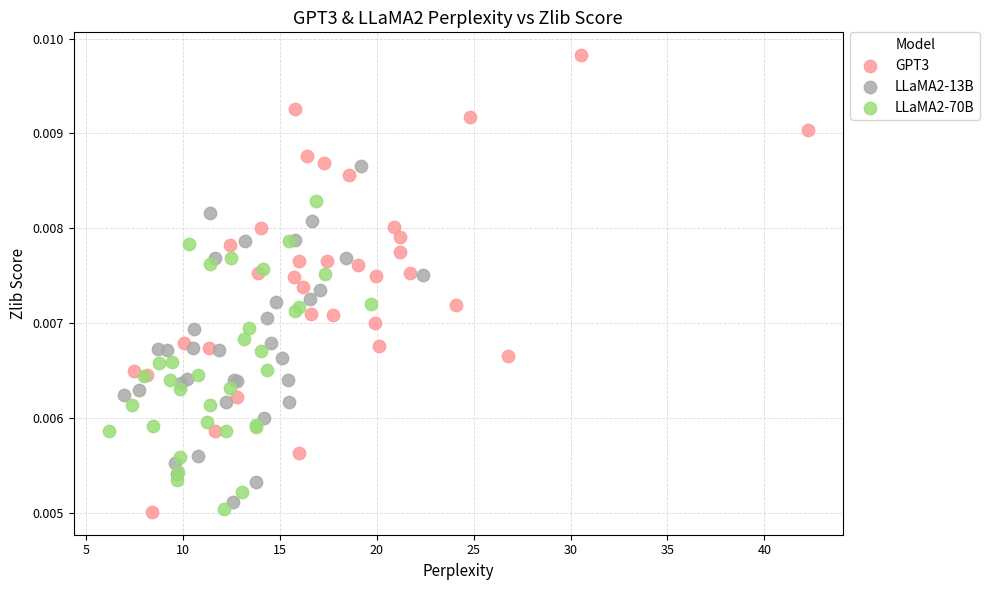

Which series contains the highest Y value?

GPT3